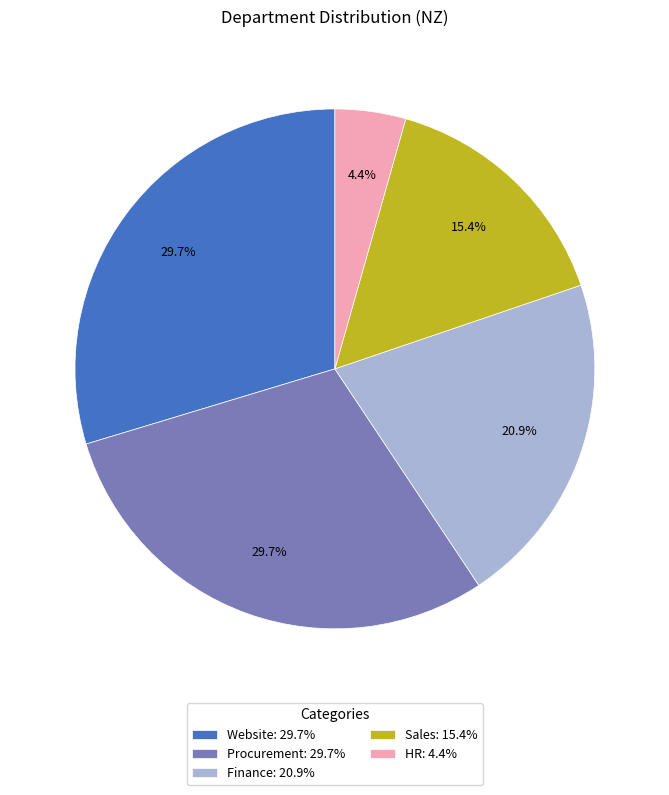

Which has a higher value, Website: 29.7% or Finance: 20.9%?

Website: 29.7%